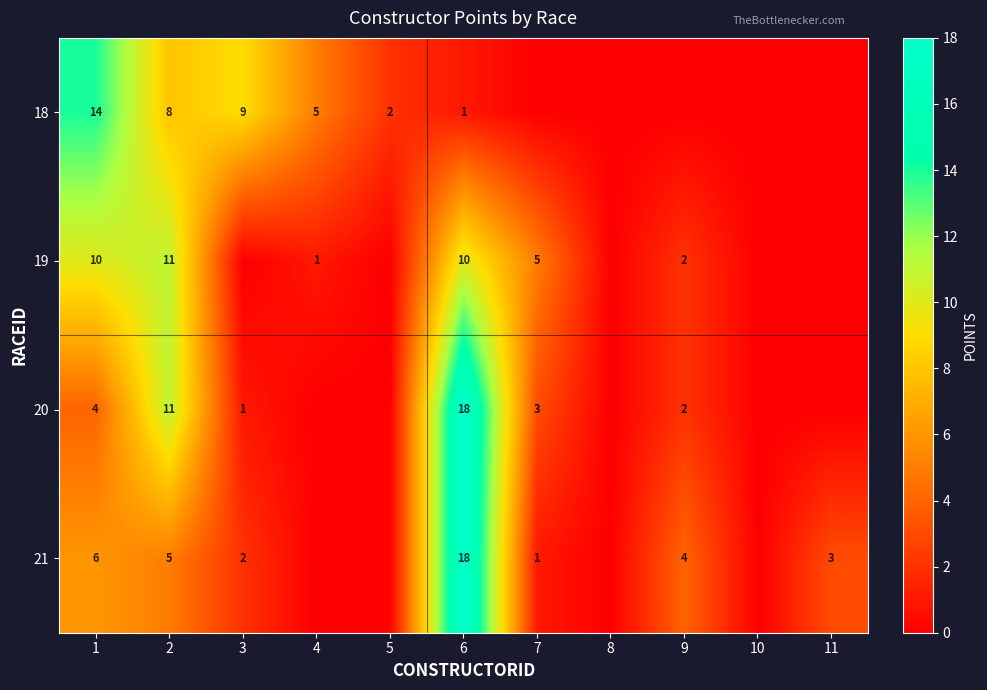

True or false: 20 has a value of 7 at 1.

False